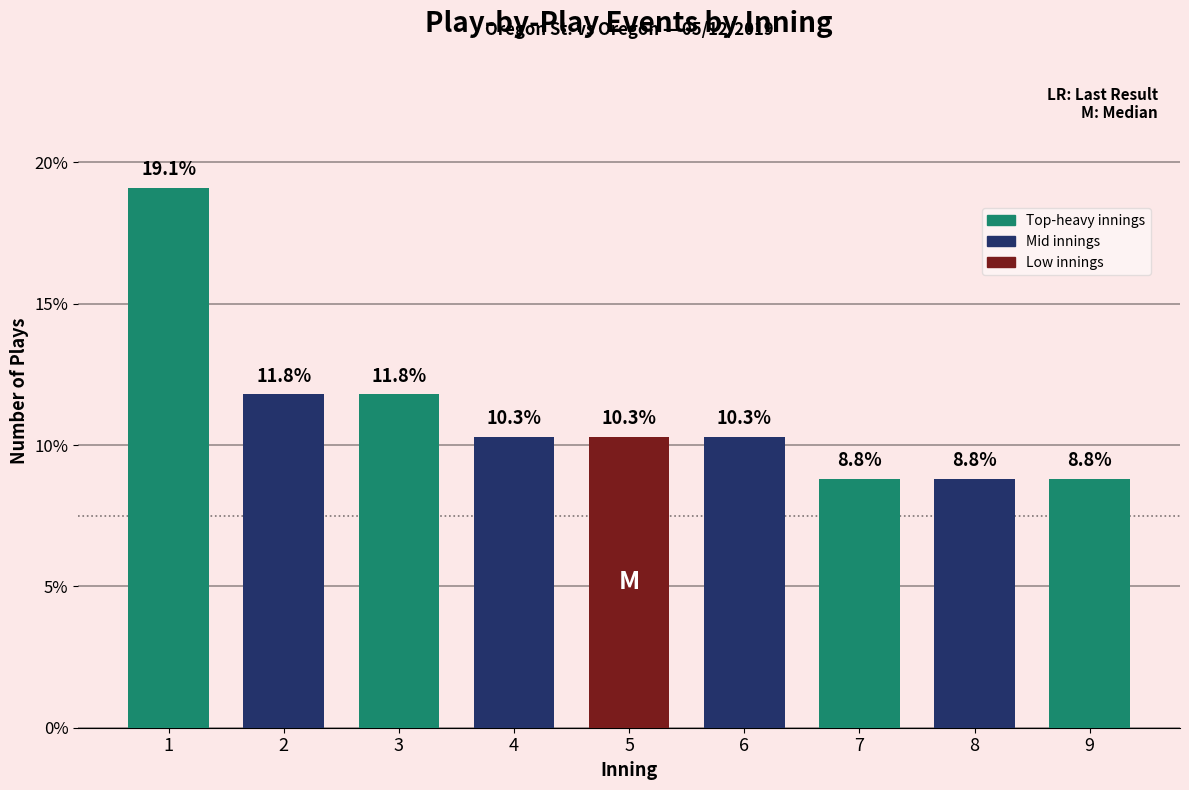

Reading left to right, transcribe all the data shown in this chart.

1=19.1	2=11.8	3=11.8	4=10.3	5=10.3	6=10.3	7=8.8	8=8.8	9=8.8